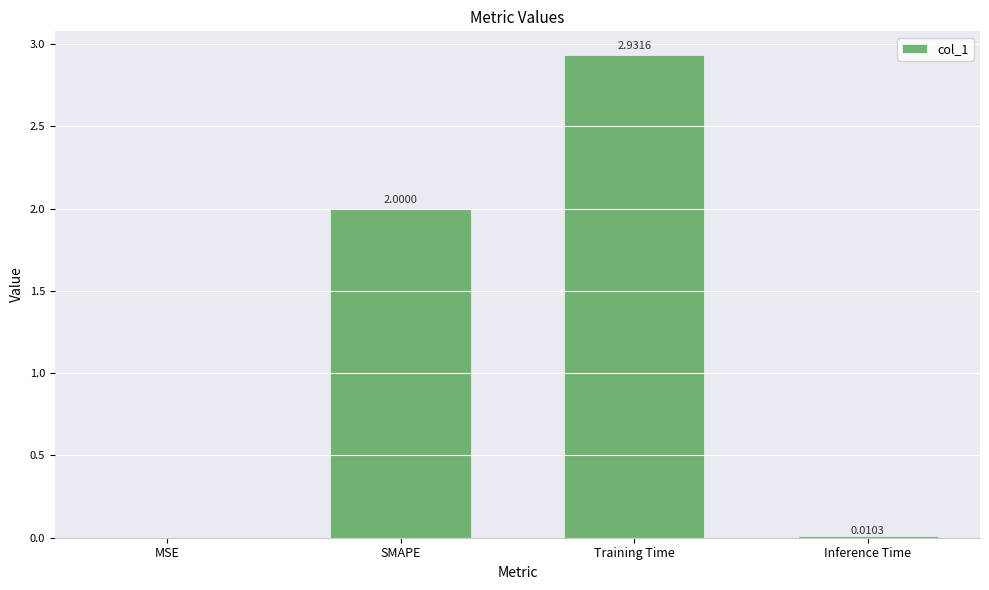

The chart shows a value of 2.0 at SMAPE. True or false?

True